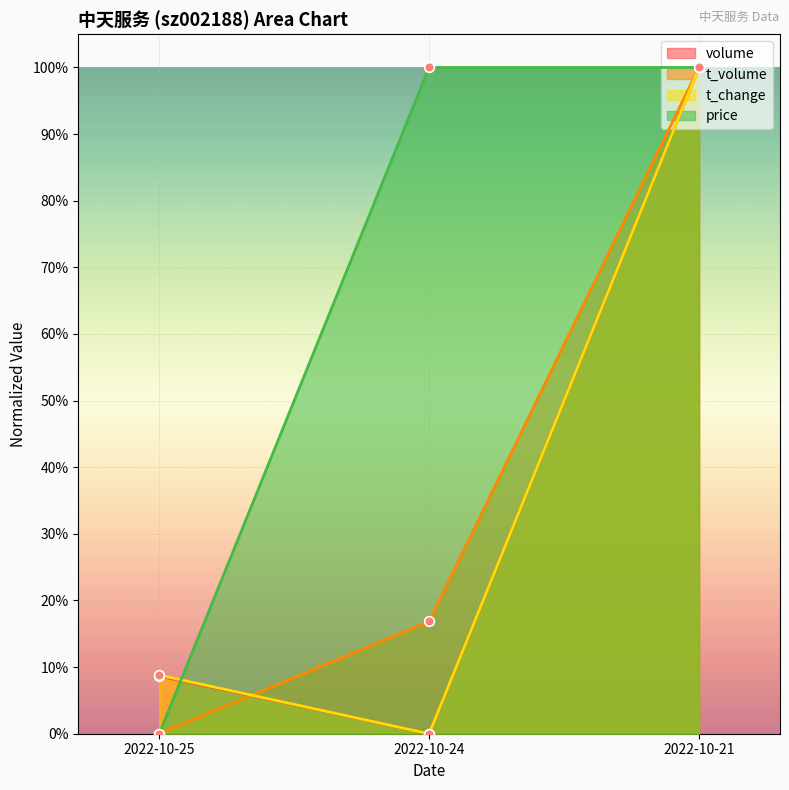

The t_change series shows 0.1 at 2022-10-25. True or false?

True